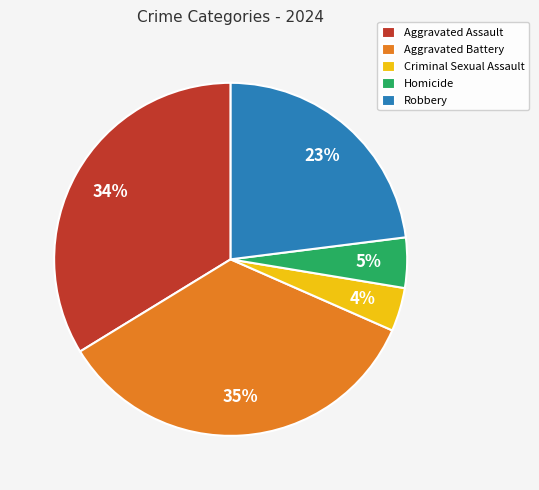

Does any single category account for the majority?

No